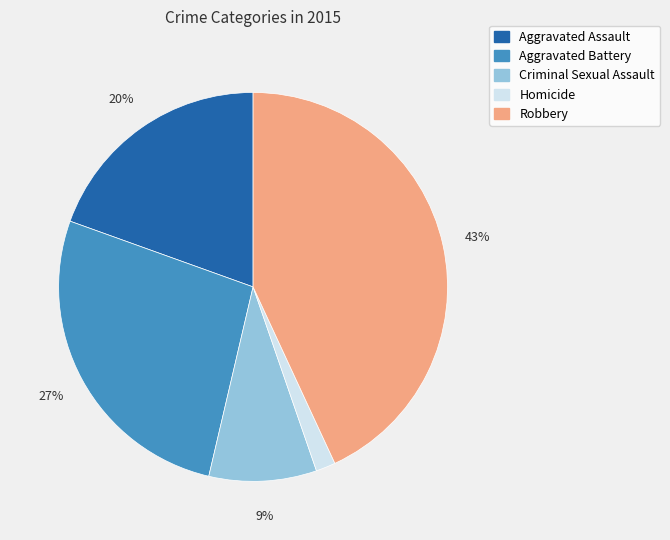

What is the ratio of the value at Homicide to the value at Aggravated Battery?

0.1